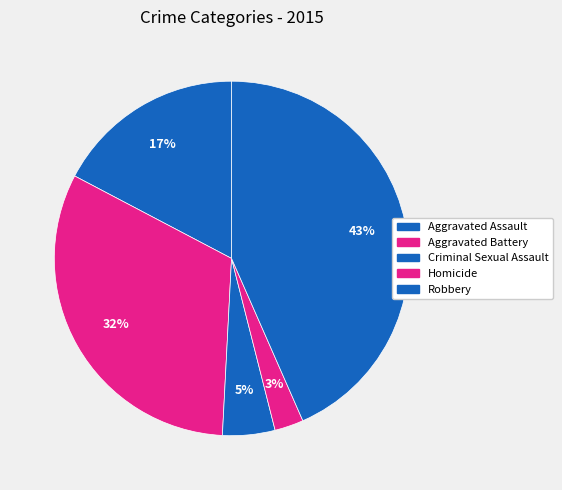

Do Robbery and Aggravated Assault together represent more than half of the pie?

Yes